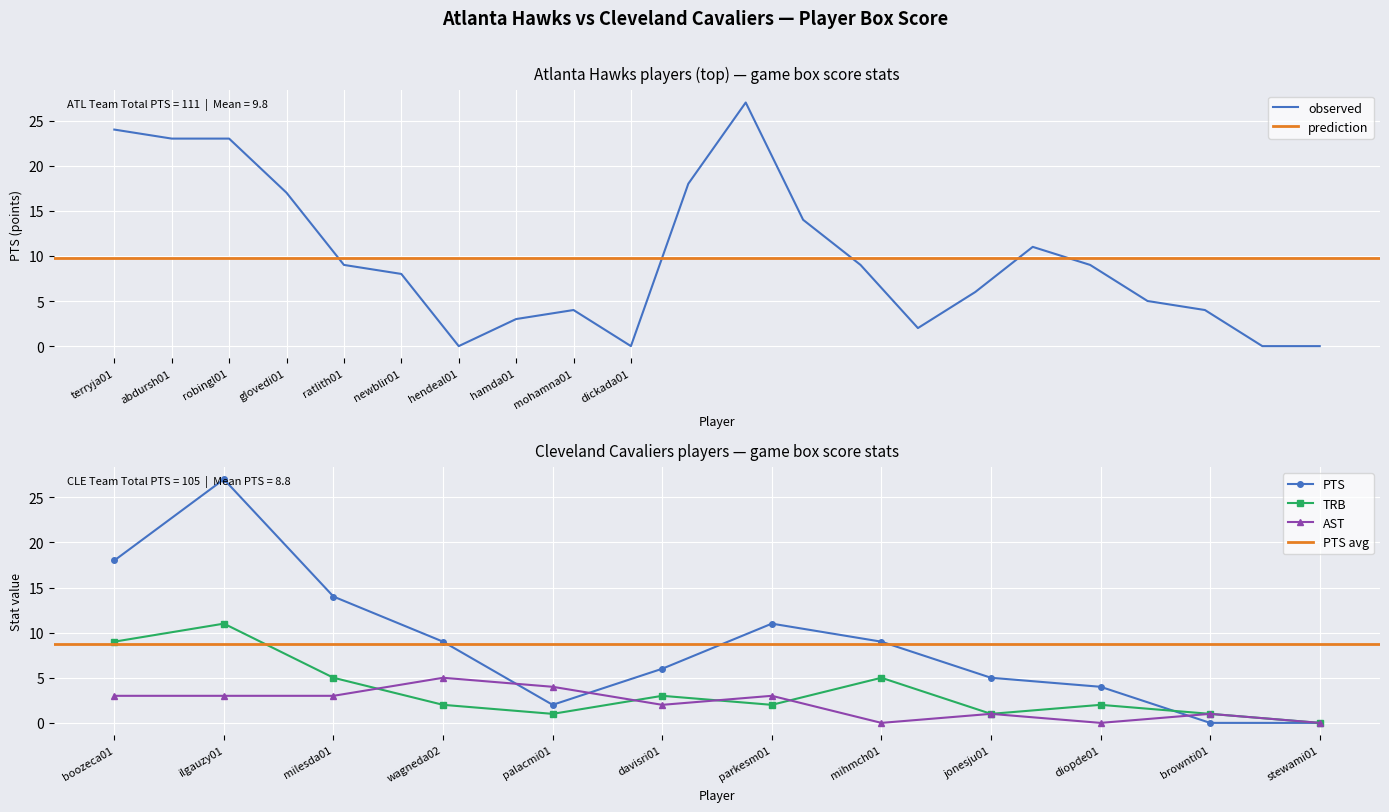

What is the label of the 14th point from the left?

wagneda02